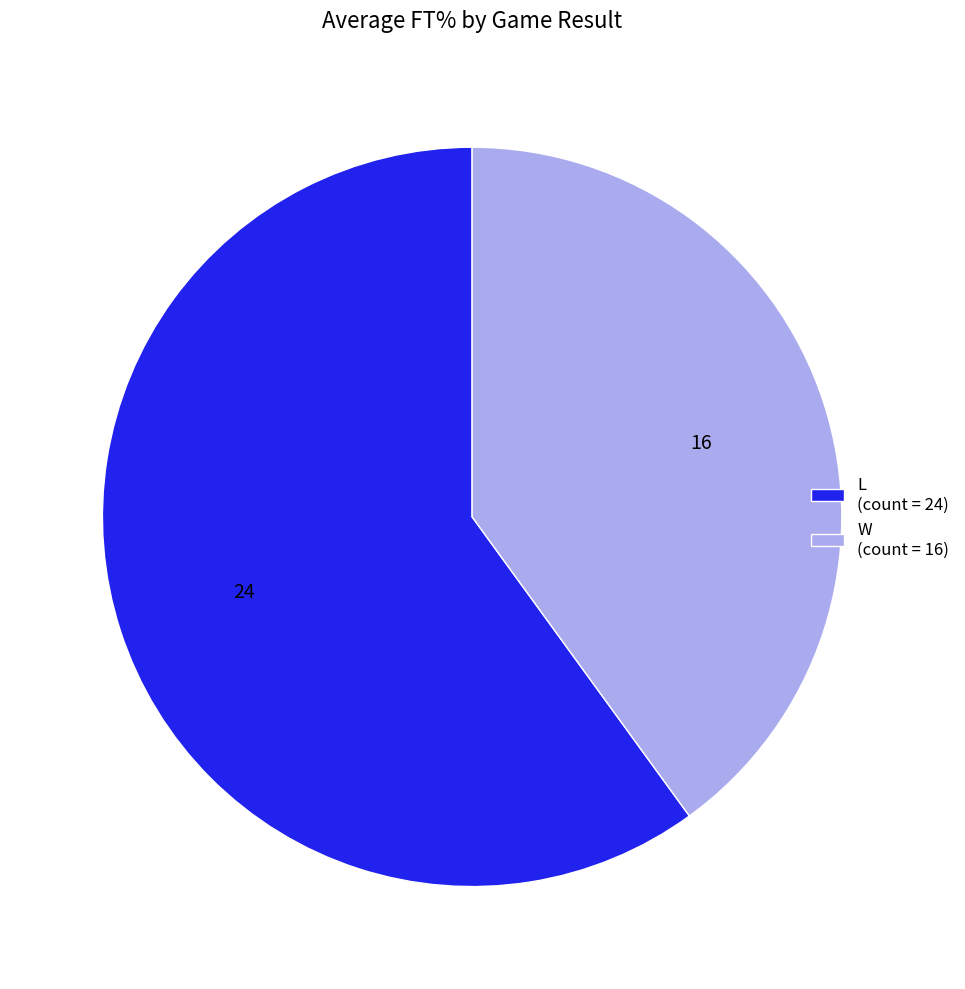

Rank the categories by value from lowest to highest.

W (count = 16), L (count = 24)